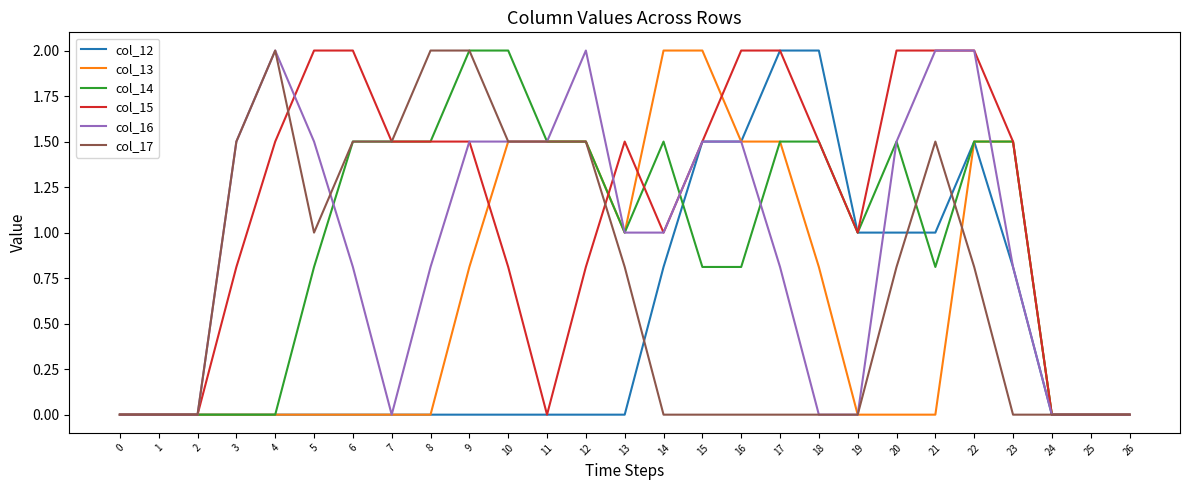

What is the difference between the col_16 values at 20 and 26?

1.5